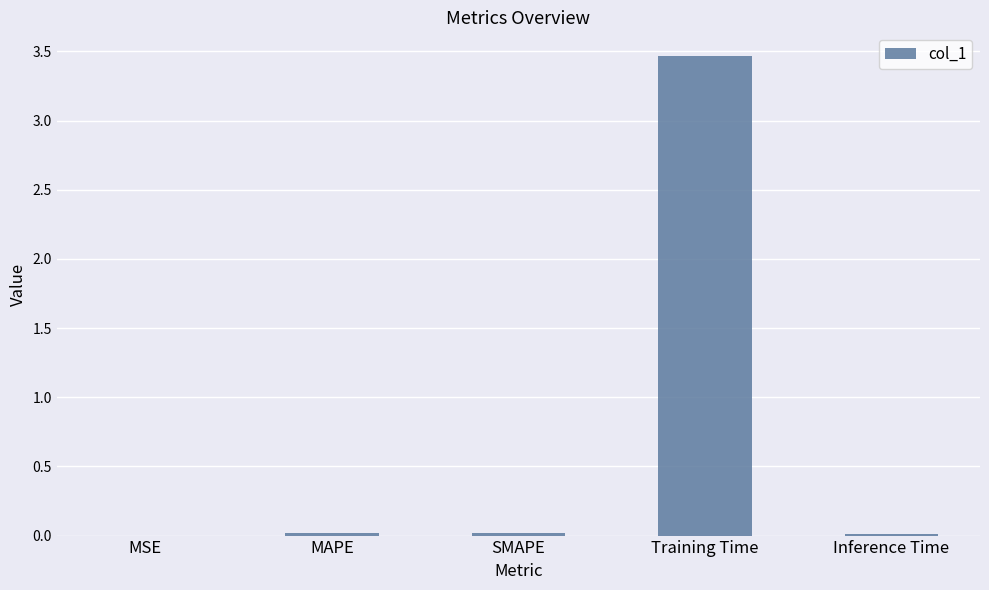

Which label corresponds to the largest value in the chart?

Training Time